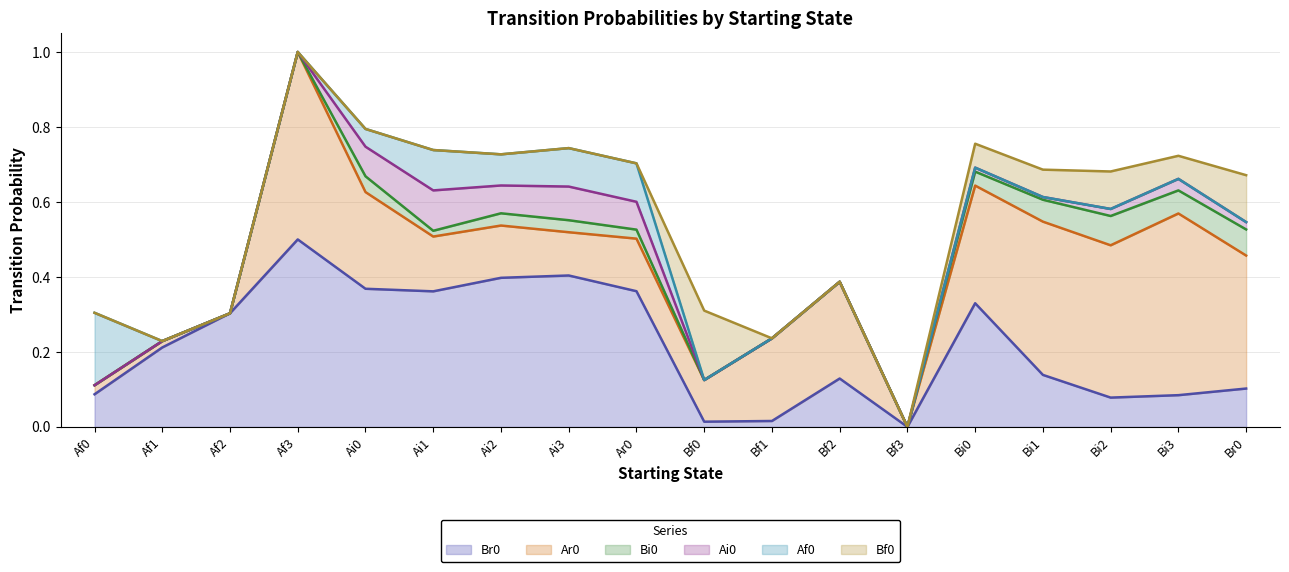

What is the total value across all series at Ai3?

0.7